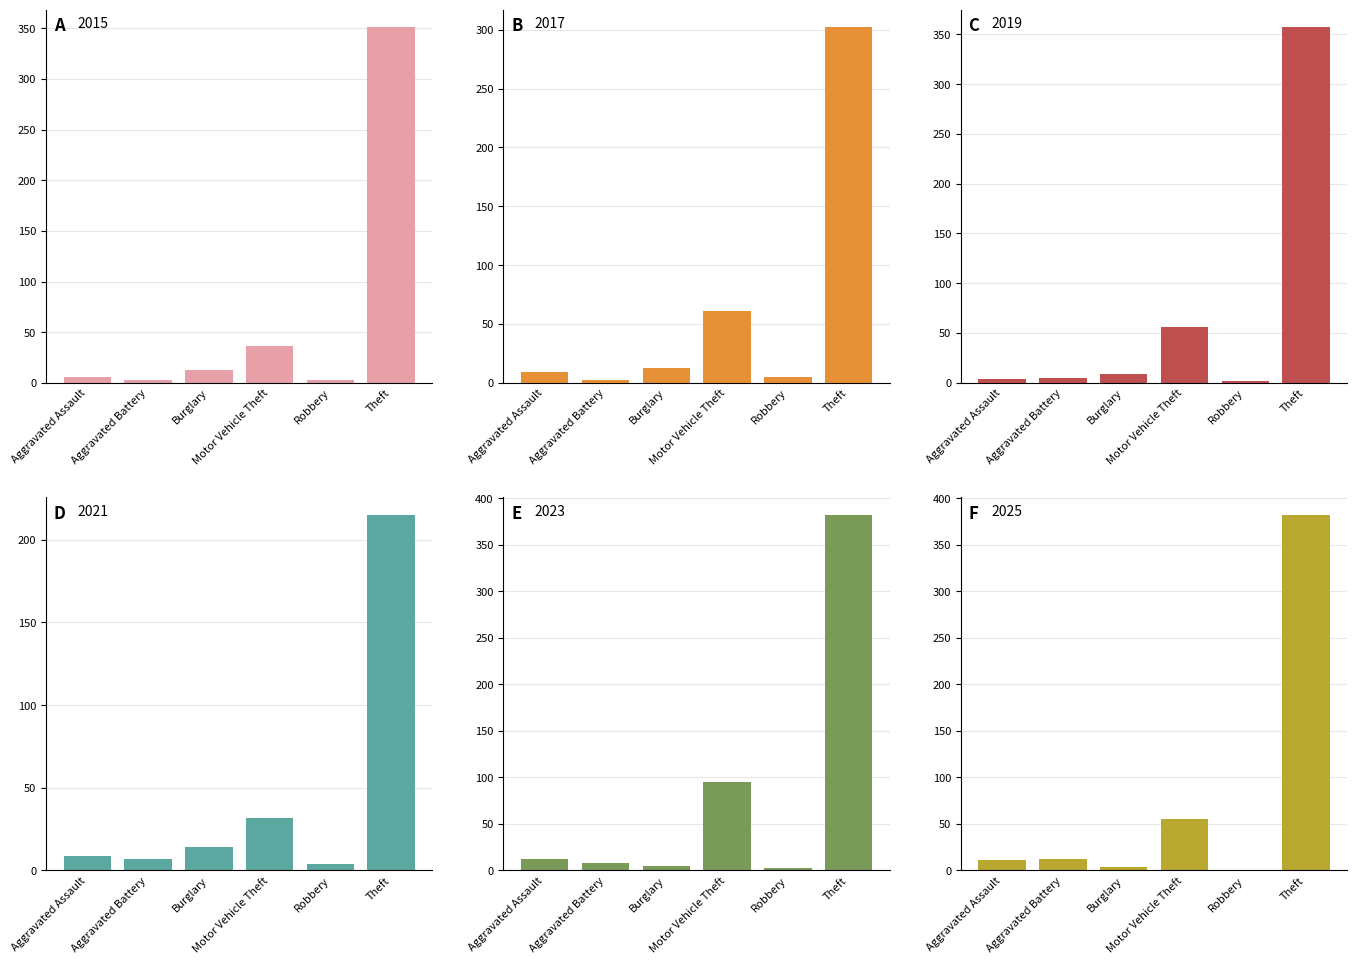

Which series has the largest total across all categories?

2023